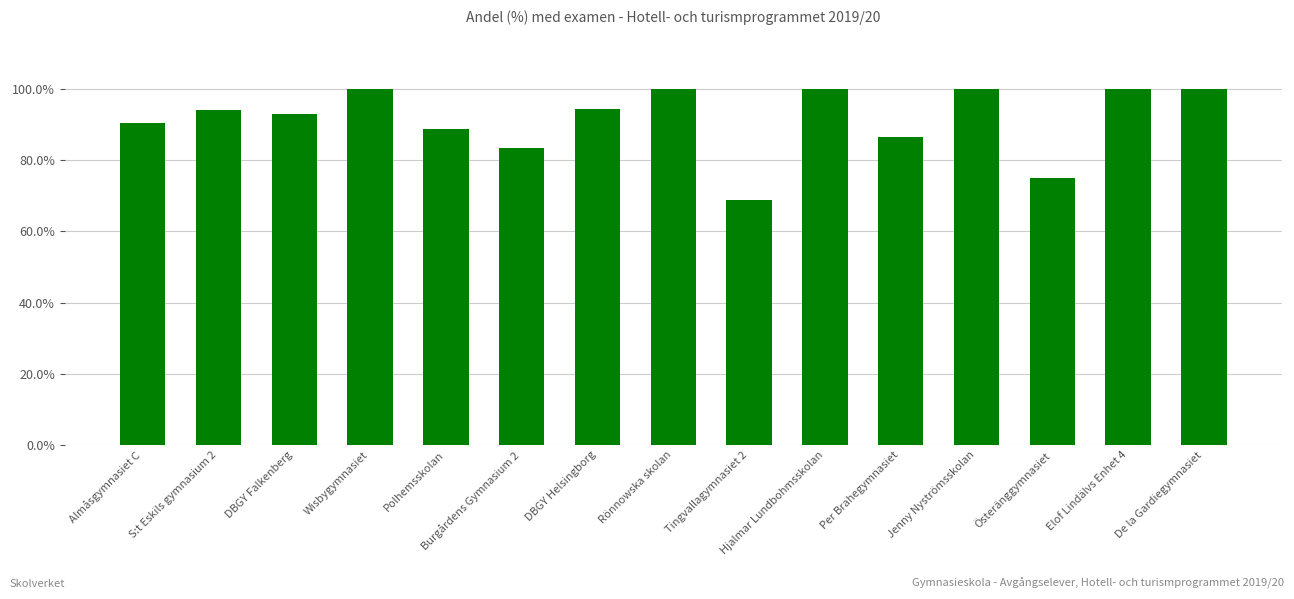

Read the value at Hjalmar Lundbohmsskolan.

100.0